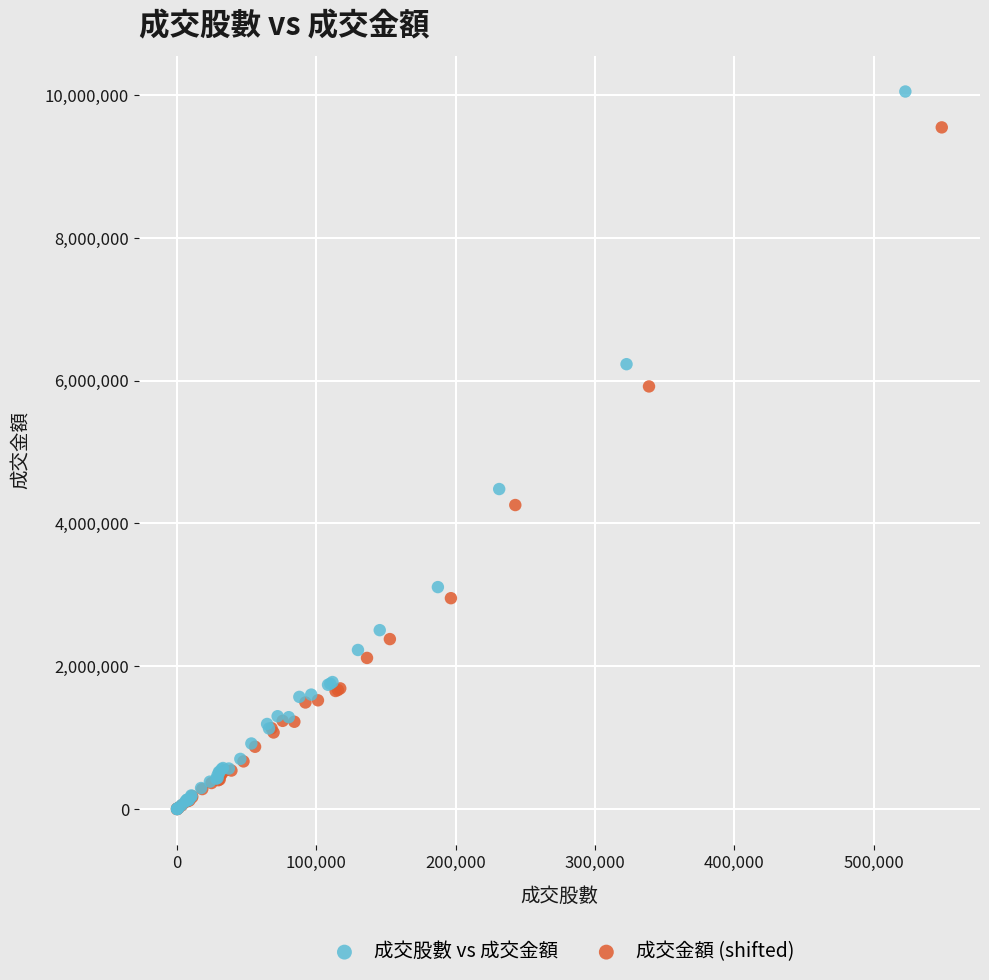

Which series reaches the maximum Y coordinate?

成交股數 vs 成交金額